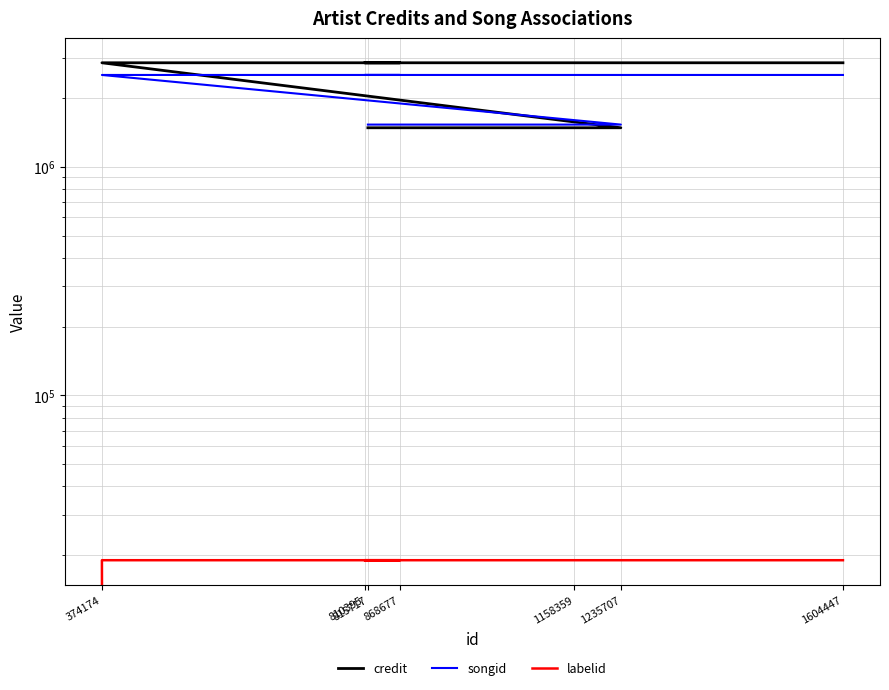

Which series has the largest total across all categories?

credit